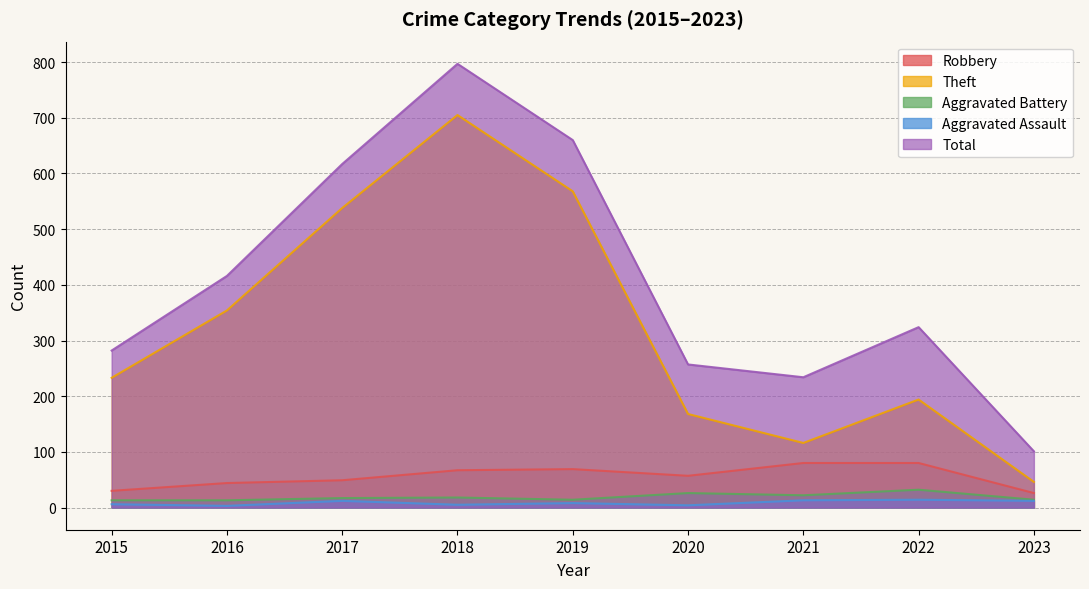

How many series are shown in this chart?

5